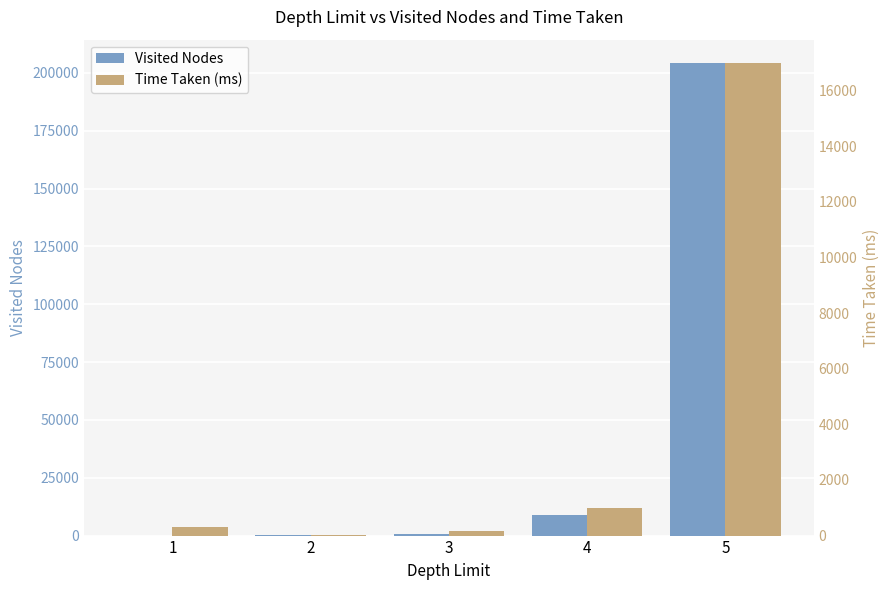

What is the average value of the Visited Nodes series?

42784